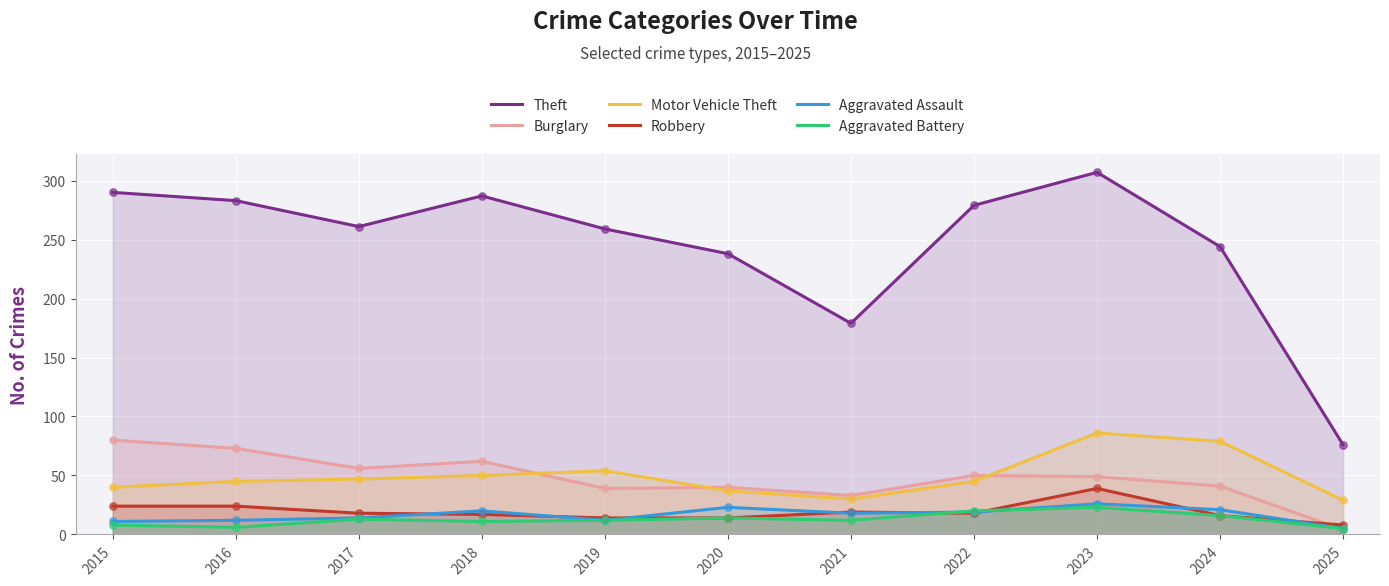

Which series contains the highest Y value?

Theft